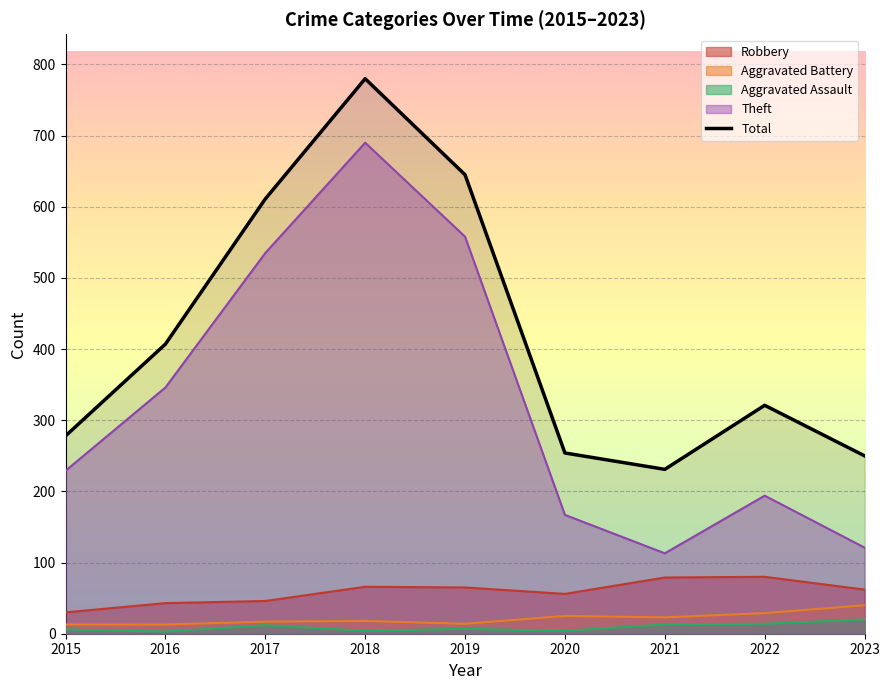

At which category is the sum across all series the highest?

2018